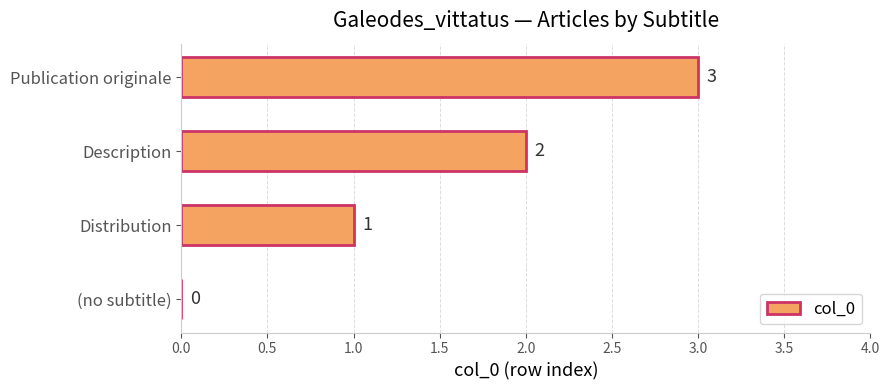

What is the greatest value displayed?

3